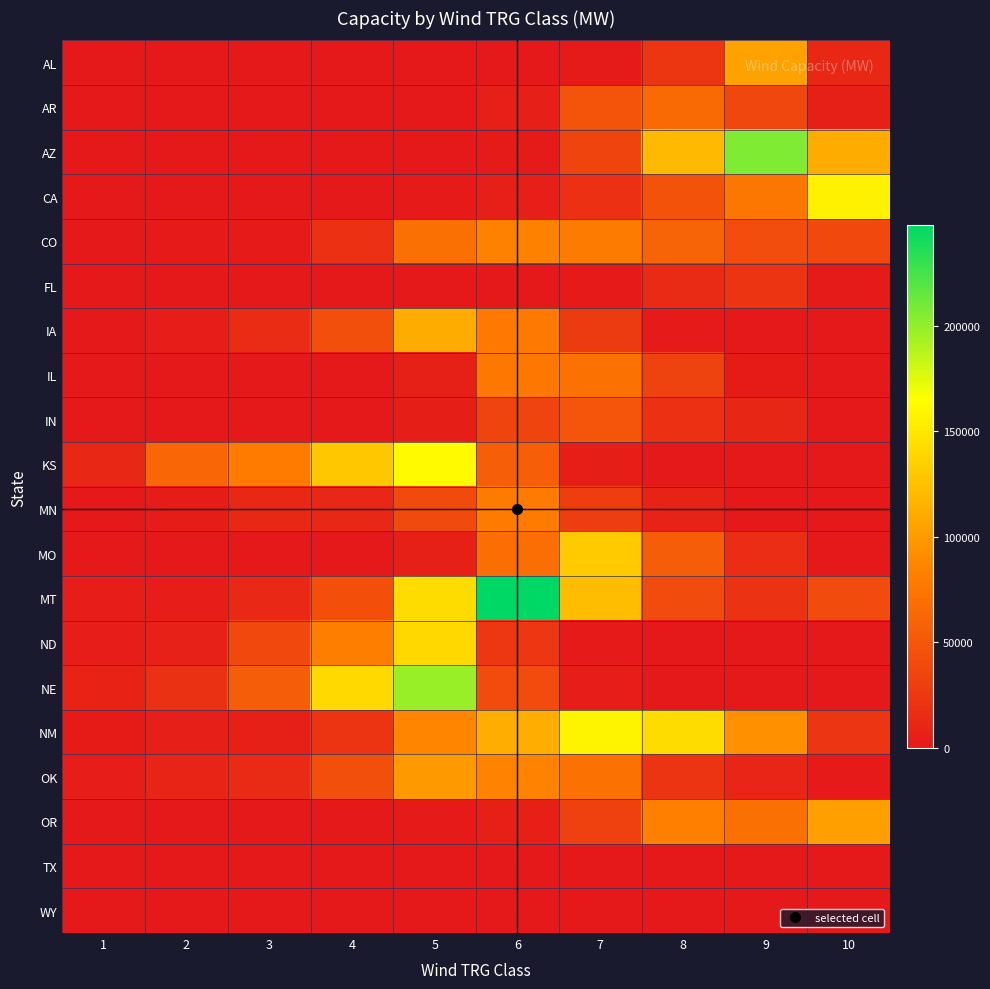

Reading right to left, transcribe all the data shown in this chart.

AL: 10=11782	9=105097	8=24172	7=1761	6=72	5=2	4=0	3=0	2=0	1=0
AR: 10=5811	9=37039	8=65971	7=48185	6=4896	5=363	4=45	3=8	2=6	1=6
AZ: 10=111836	9=206319	8=120345	7=34679	6=1750	5=36	4=1	3=0	2=0	1=0
CA: 10=156550	9=75107	8=46418	7=19020	6=5076	5=886	4=75	3=94	2=55	1=94
CO: 10=38899	9=42556	8=59735	7=78984	6=84010	5=70367	4=19027	3=954	2=618	1=227
FL: 10=1839	9=22006	8=13626	7=774	6=0	5=0	4=0	3=0	2=0	1=0
IA: 10=0	9=17	8=552	7=27407	6=77613	5=111326	4=43324	3=15717	2=3514	1=99
IL: 10=3	9=2254	8=34004	7=72097	6=77347	5=5645	4=0	3=0	2=0	1=0
IN: 10=400	9=10688	8=19072	7=48453	6=35070	5=4705	4=0	3=0	2=0	1=0
KS: 10=0	9=0	8=0	7=4687	6=55912	5=162006	4=129403	3=79463	2=62684	1=12028
MN: 10=0	9=354	8=7586	7=30041	6=79661	5=39297	4=11232	3=11734	2=2771	1=149
MO: 10=467	9=16603	8=55094	7=131335	6=69041	5=5815	4=339	3=0	2=0	1=0
MT: 10=40406	9=20889	8=40167	7=122684	6=247609	5=142558	4=44029	3=13464	2=3542	1=3629
ND: 10=0	9=0	8=0	7=1291	6=24208	5=140152	4=81675	3=38543	2=6630	1=3584
NE: 10=0	9=0	8=0	7=3439	6=40414	5=198274	4=140249	3=55103	2=19706	1=8290
NM: 10=23194	9=94740	8=142506	7=158360	6=112684	5=86457	4=21559	3=5837	2=4912	1=2326
OK: 10=1262	9=9893	8=22050	7=72462	6=84278	5=99419	4=42970	3=14981	2=8904	1=3216
OR: 10=103991	9=70658	8=83529	7=32516	6=5746	5=655	4=98	3=61	2=33	1=48
TX: 10=0	9=0	8=0	7=0	6=0	5=0	4=0	3=0	2=0	1=0
WY: 10=0	9=0	8=0	7=0	6=0	5=0	4=0	3=0	2=0	1=0